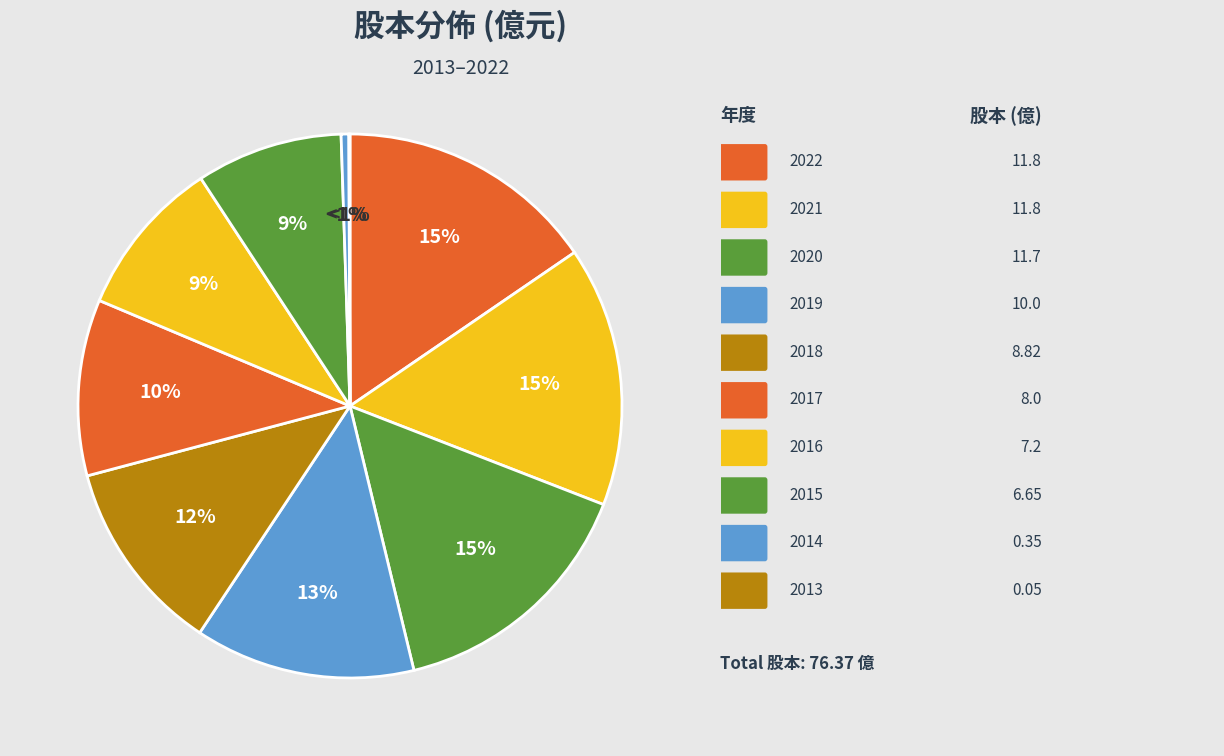

What percentage is the 2018 slice, to the nearest percent?

12%